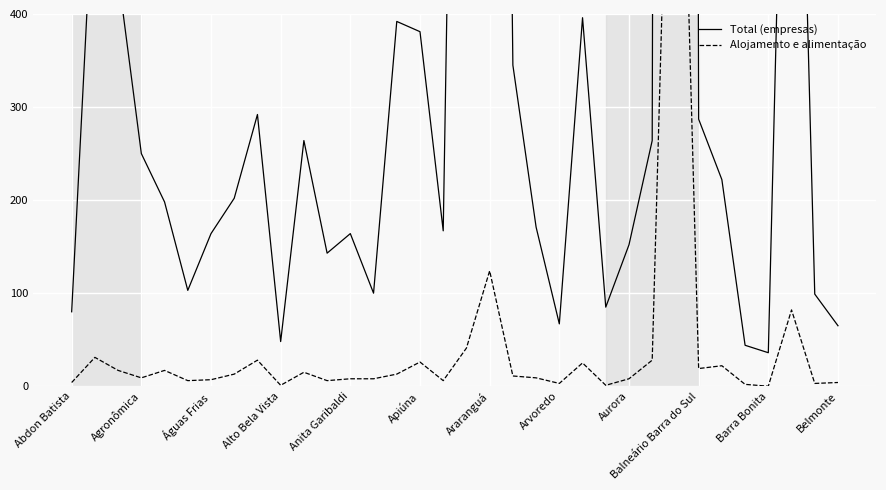

Between Anita Garibaldi and 23, which series saw the biggest shift?

Total (empresas)